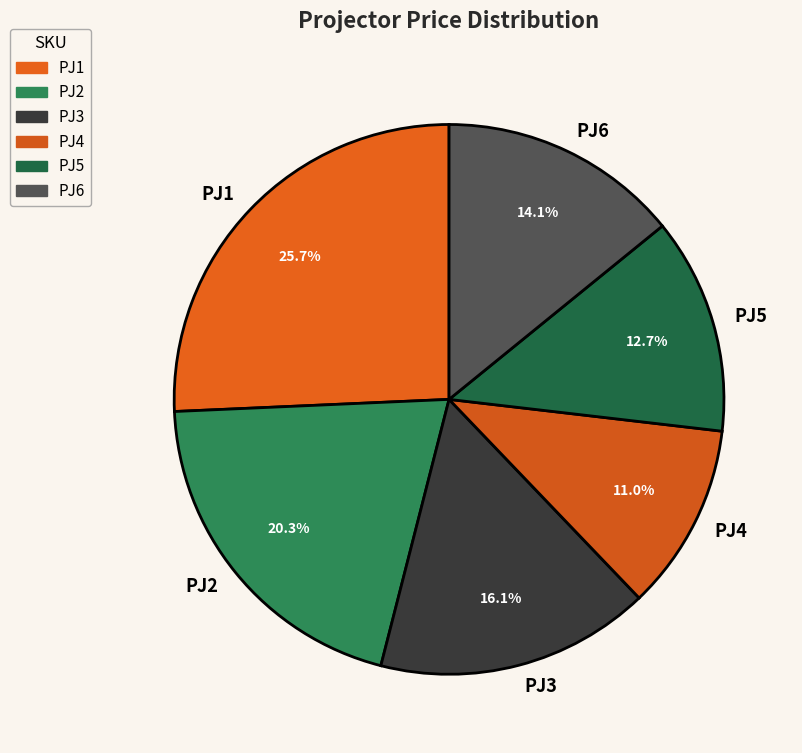

Is it true that PJ2 is 20% of the pie?

True